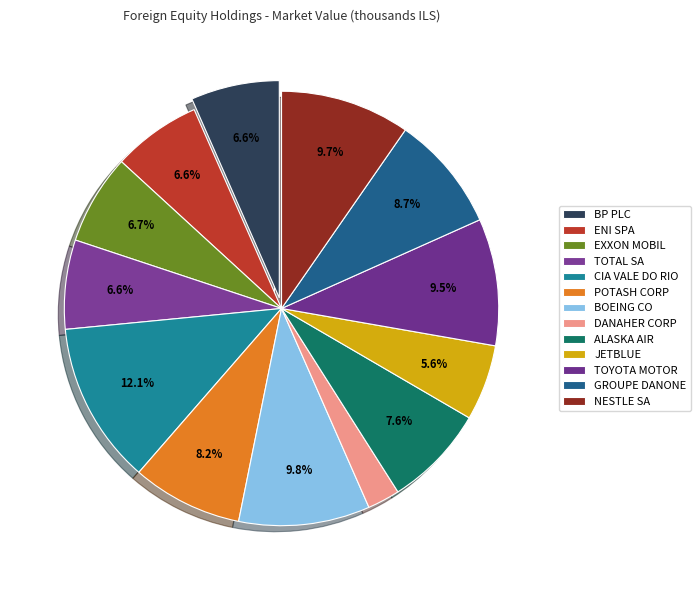

How many slices are in this pie chart?

13